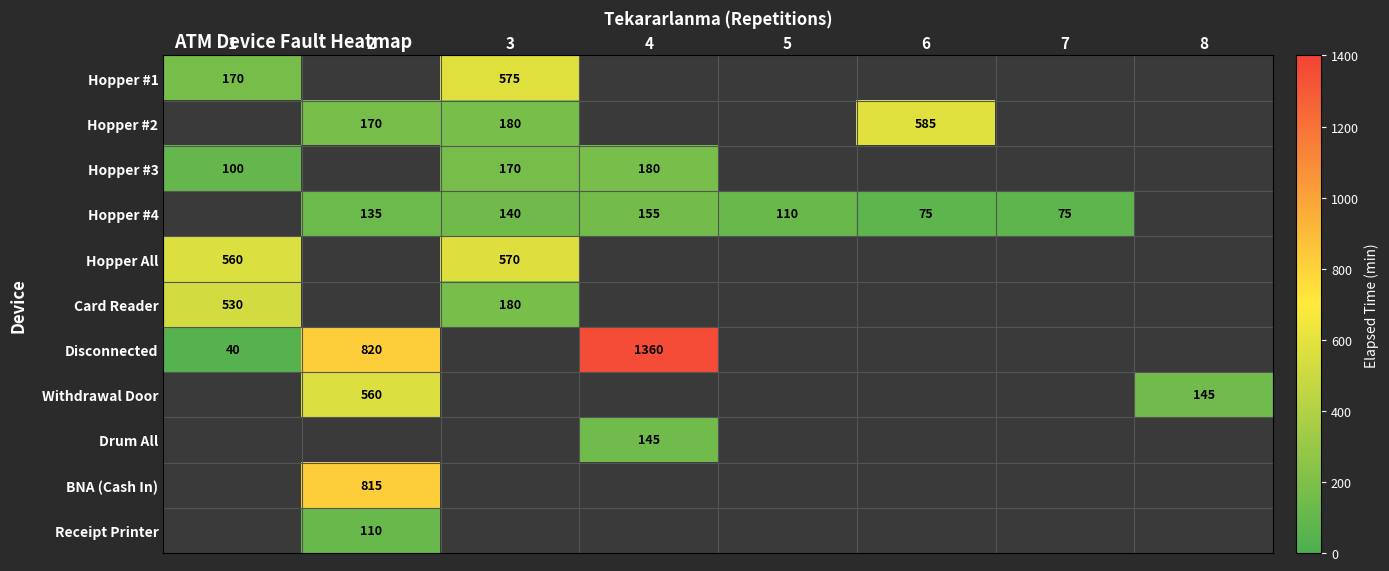

Is it true that Disconnected equals 67 at 1?

False